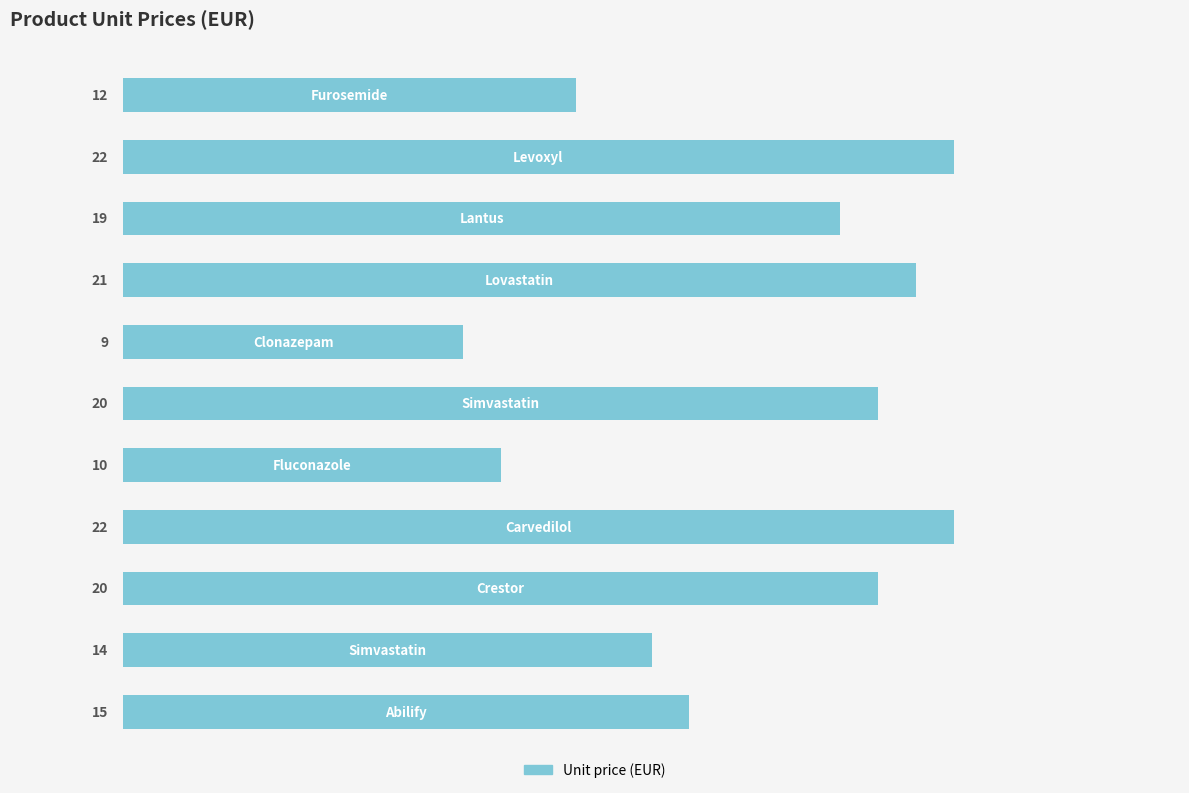

What is the difference between the second highest and second lowest values?

12